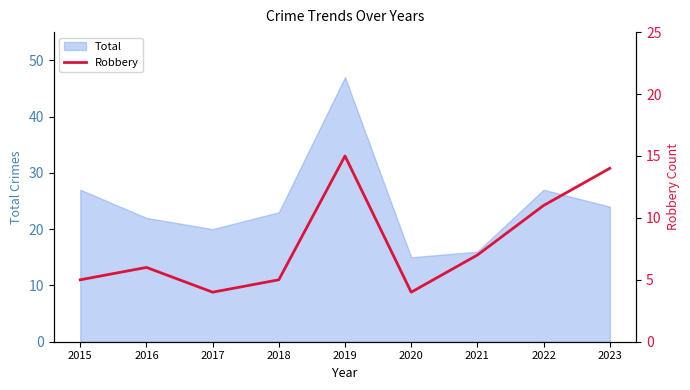

The Total series shows 27 at 2022. True or false?

True